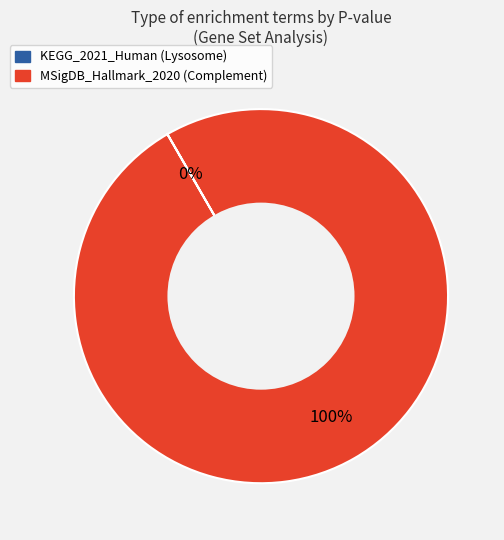

Is it true that MSigDB_Hallmark_2020 (Complement) is 94% of the pie?

False